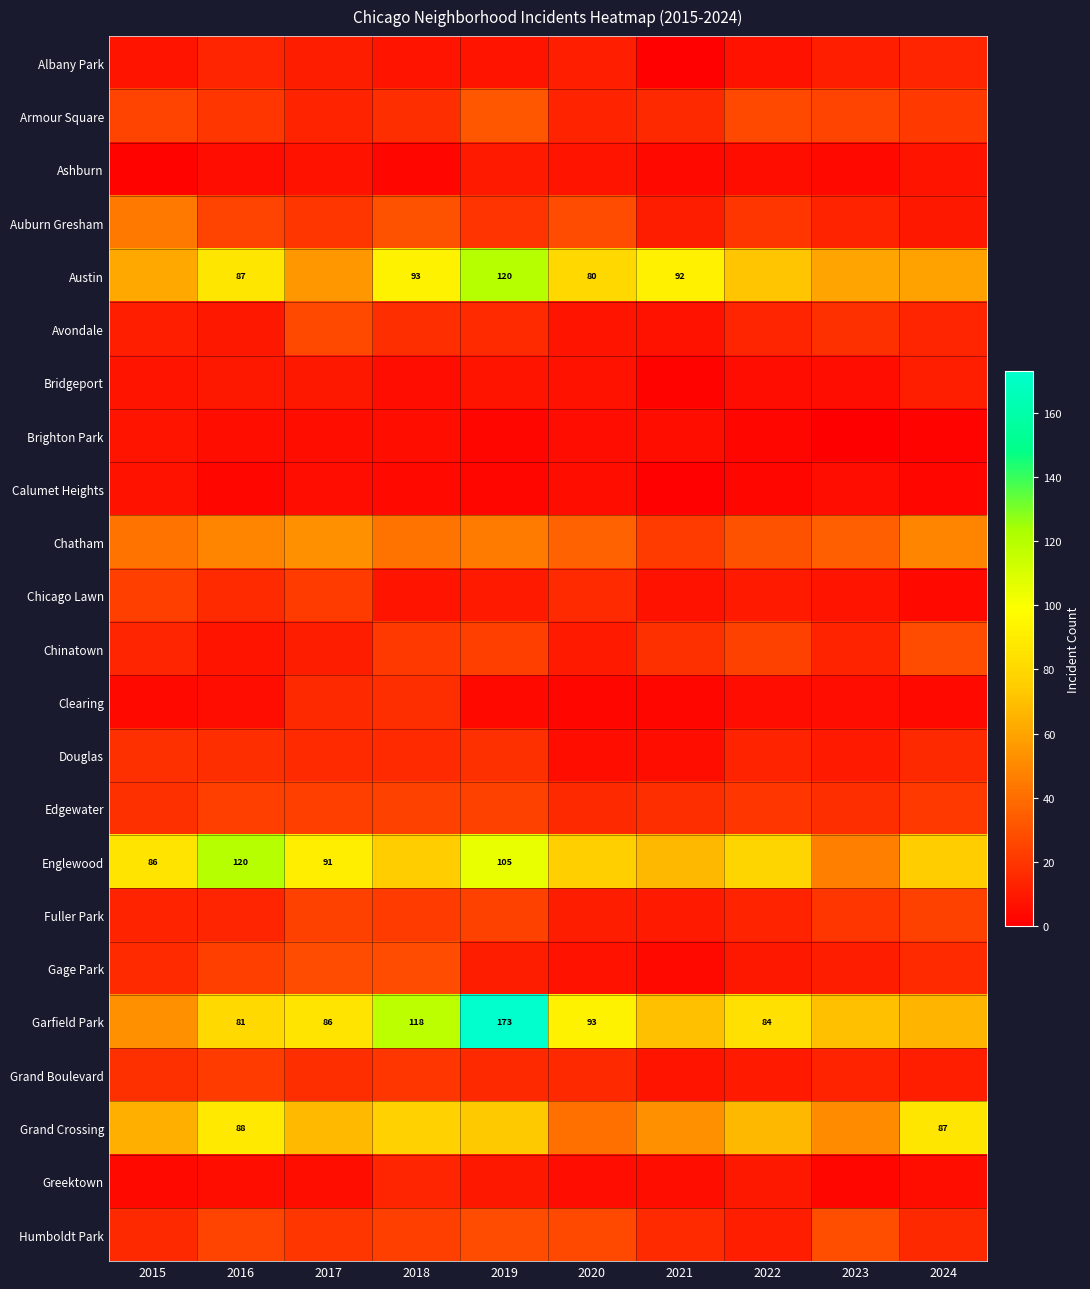

At how many categories does at least one series exceed 94?

3